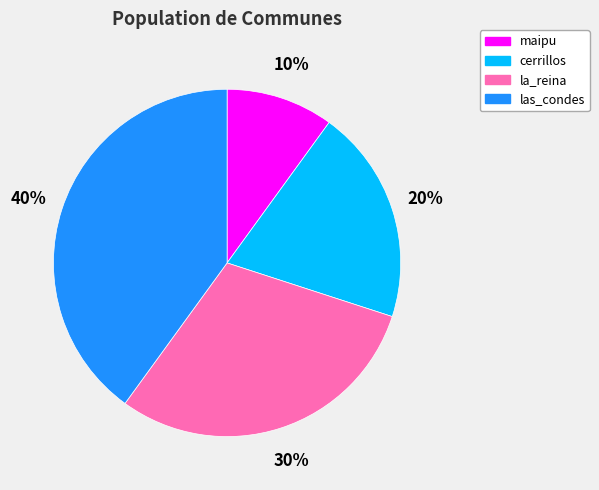

How many slices are in this pie chart?

4